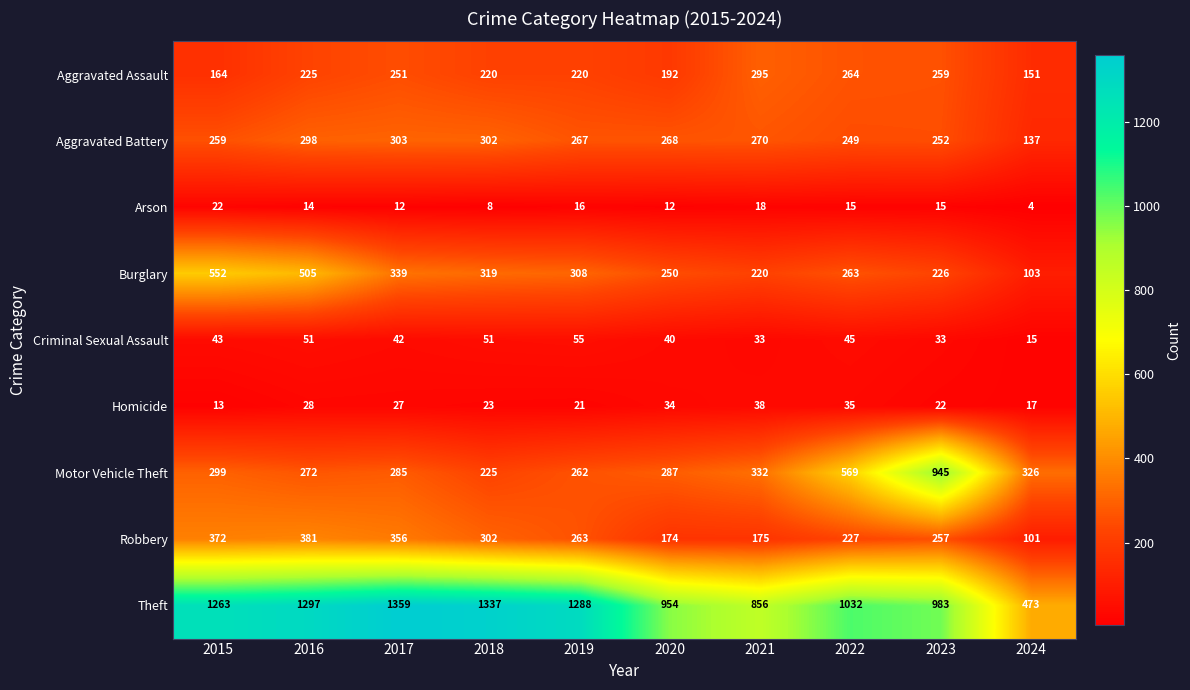

At which category is the sum across all series the highest?

2016